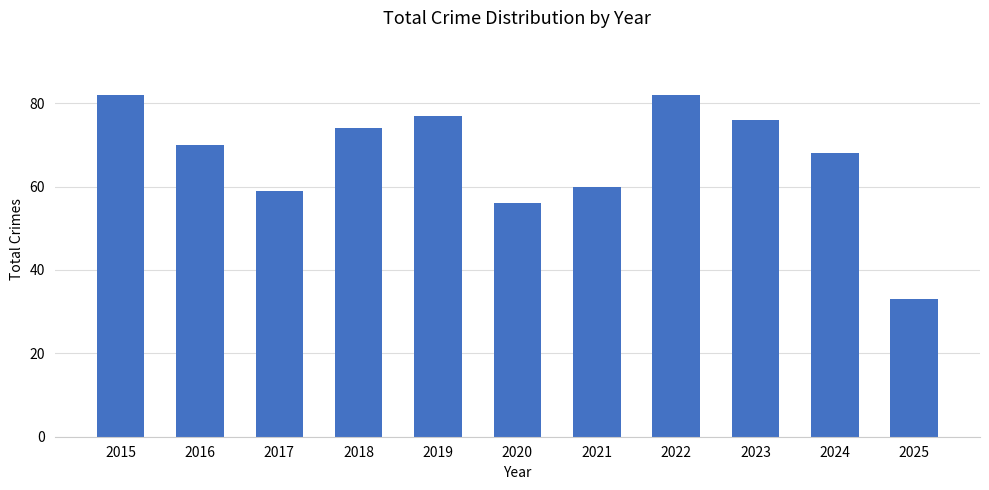

What is the change in value from 2019 to 2025?

-44